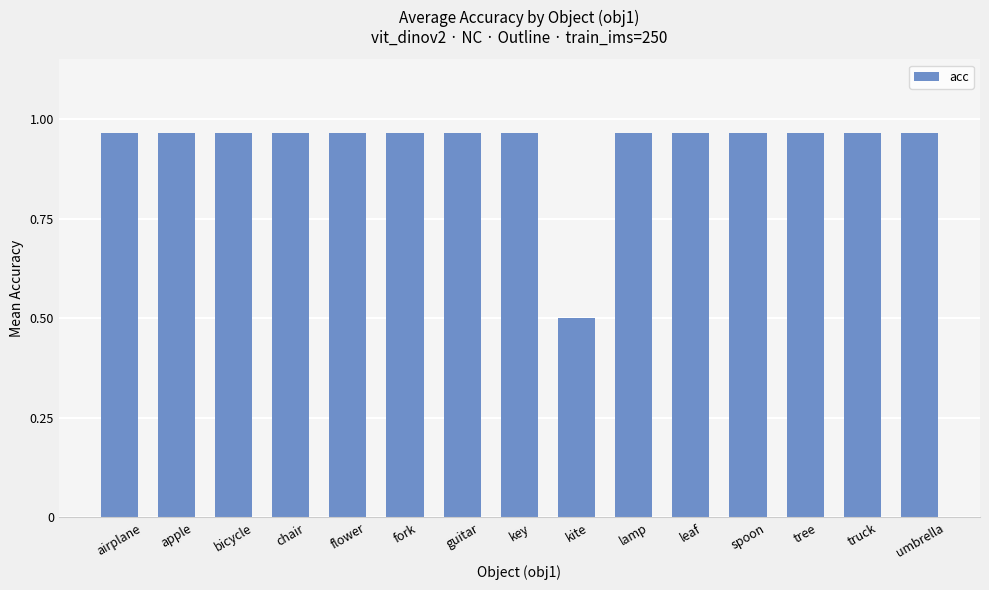

The chart shows a value of 1.6 at lamp. True or false?

False